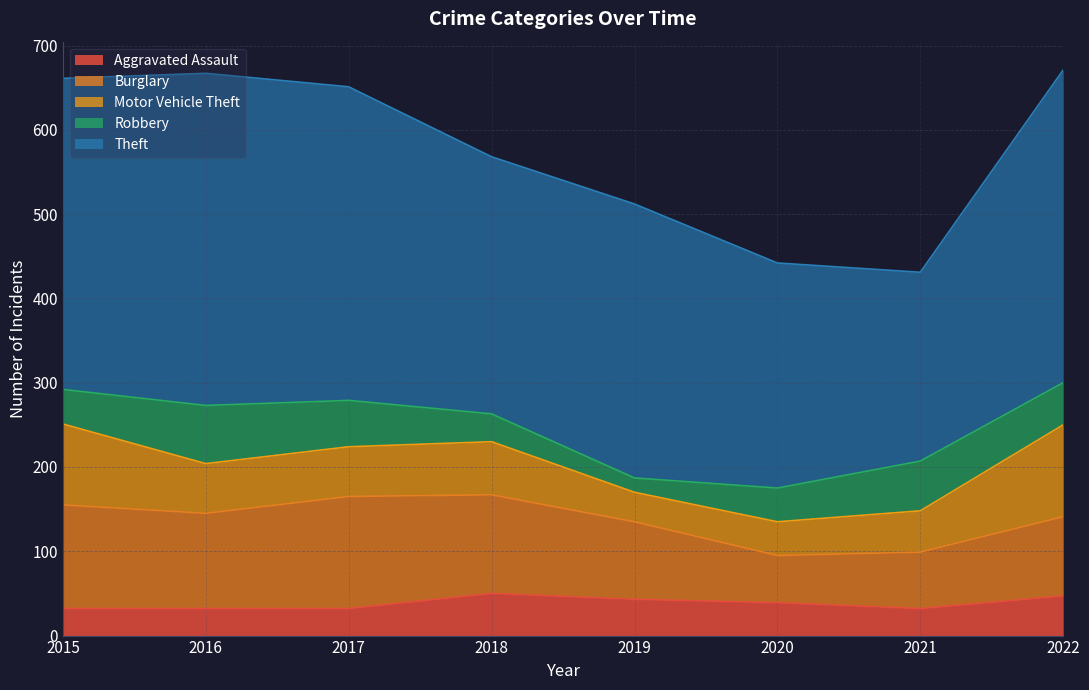

The Theft series shows 99 at 2017. True or false?

False